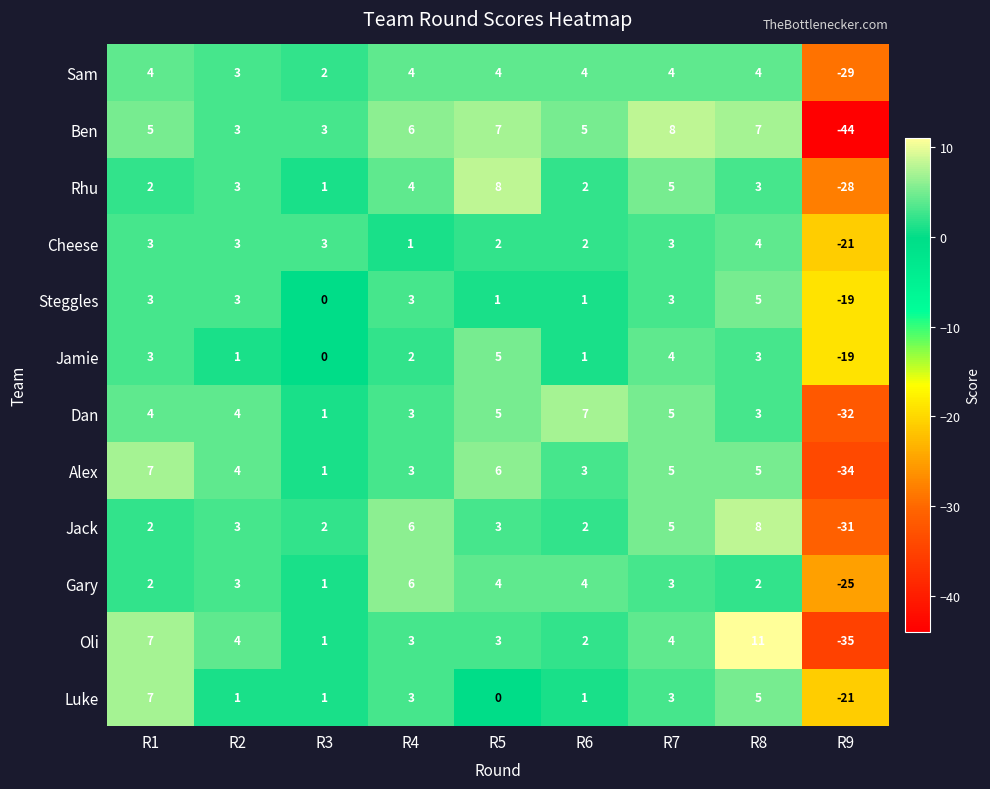

Which series has the widest spread of values?

Ben